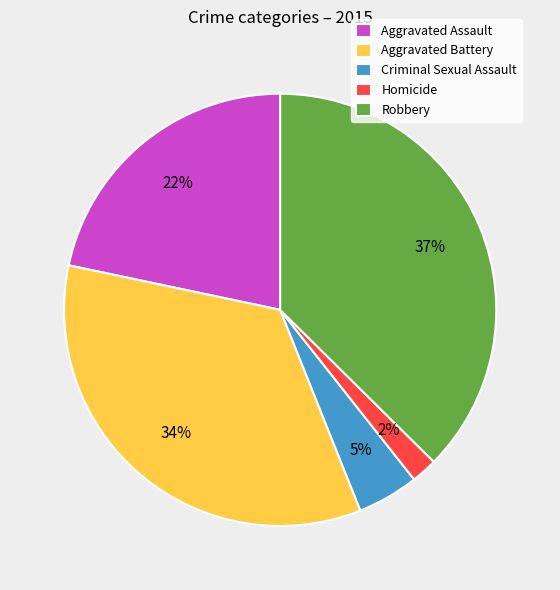

To the nearest percent, what is the difference between the Robbery and Aggravated Battery slice percentages?

3%